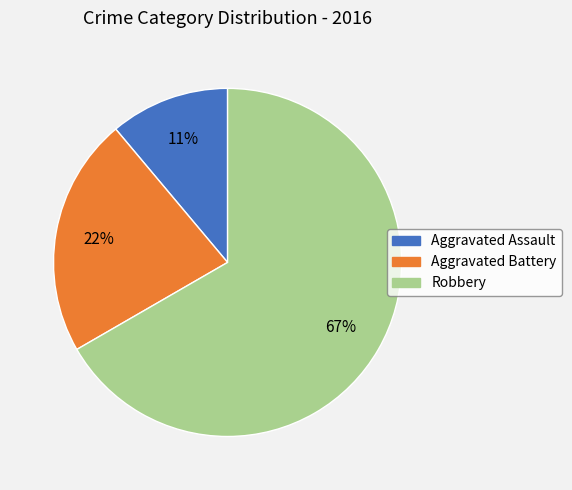

Which slice is the largest?

Robbery